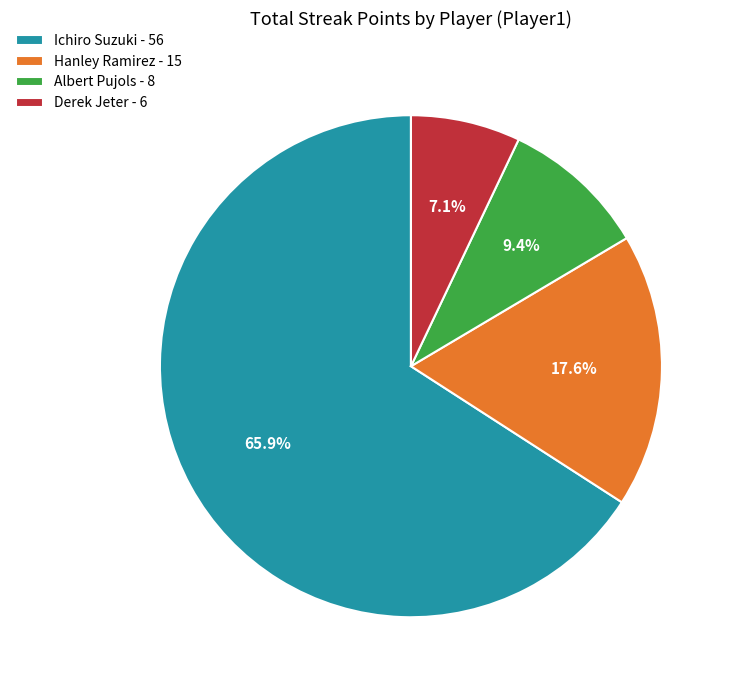

The Derek Jeter slice represents 1% of the pie. True or false?

False